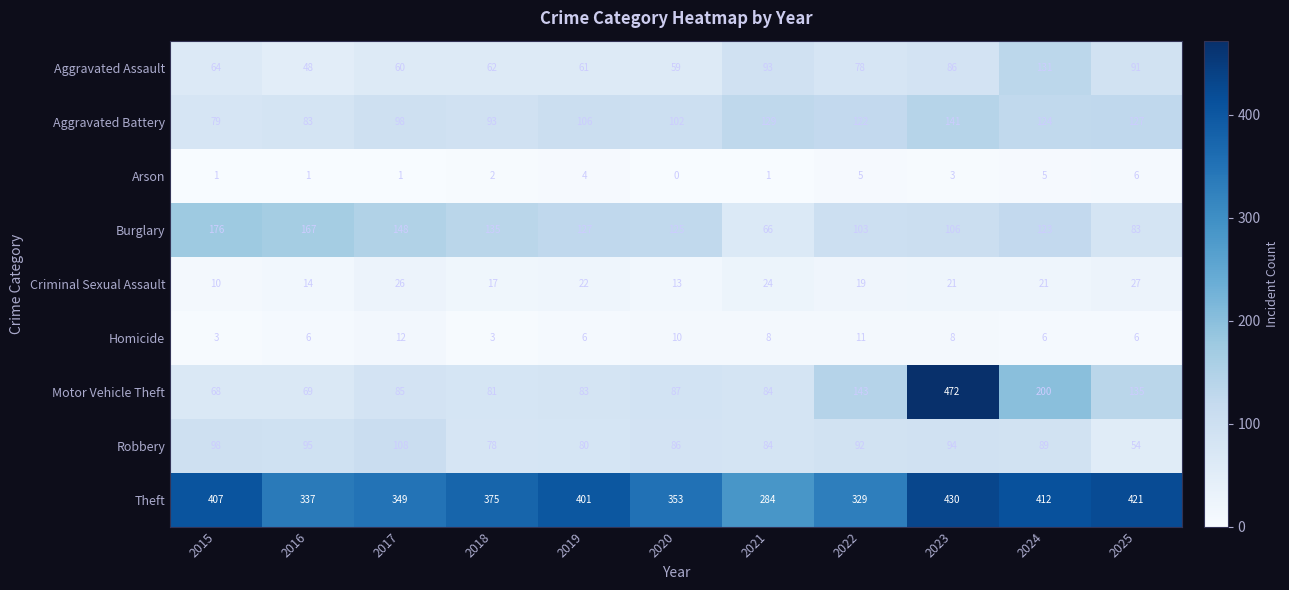

How many data points in Criminal Sexual Assault are less than 21?

5